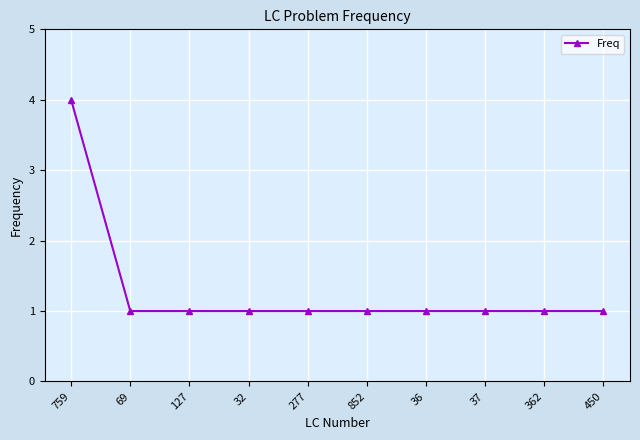

What is the smallest value displayed?

1